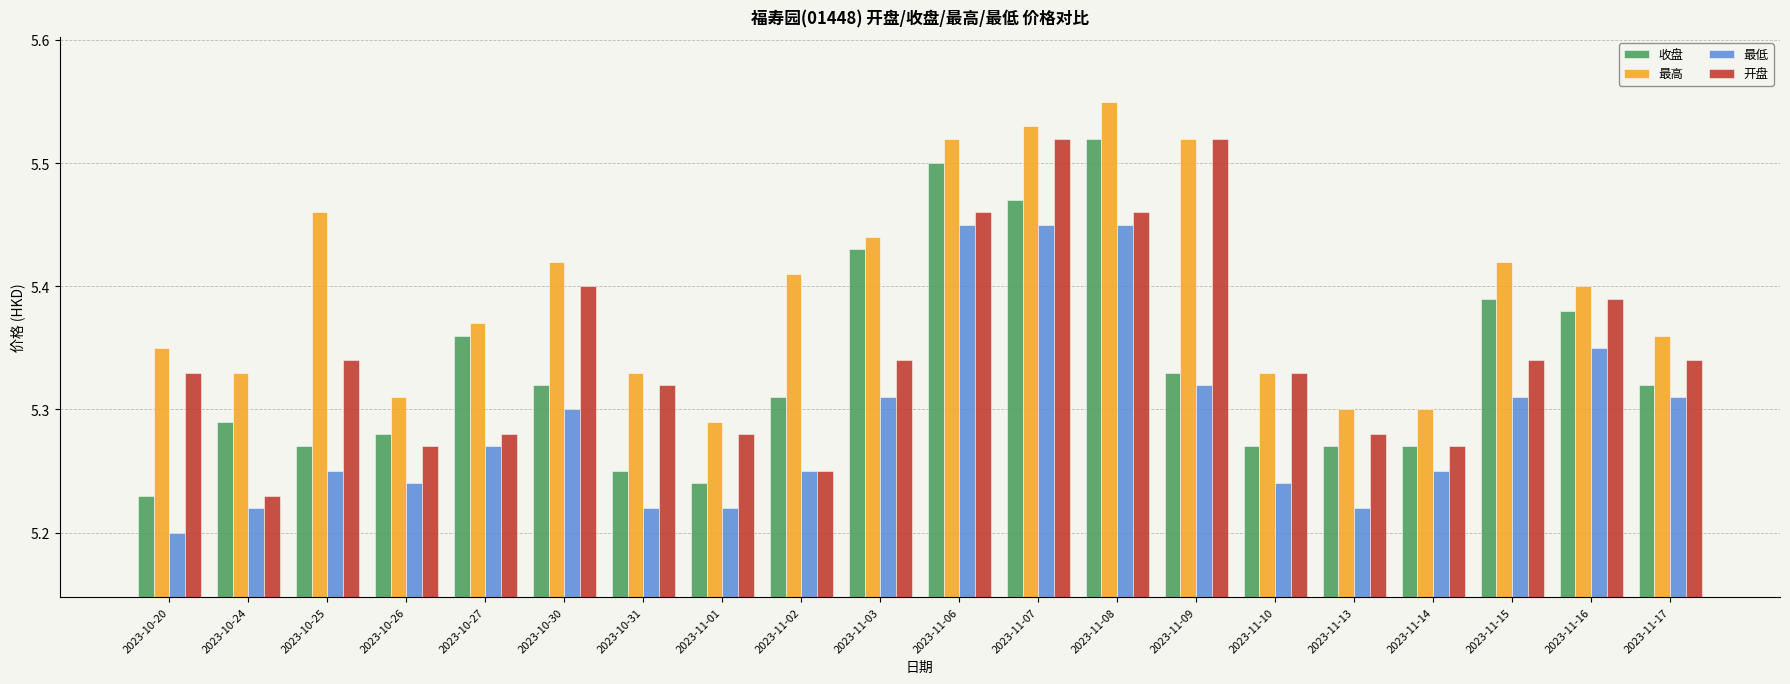

How many bars are there in total?

80